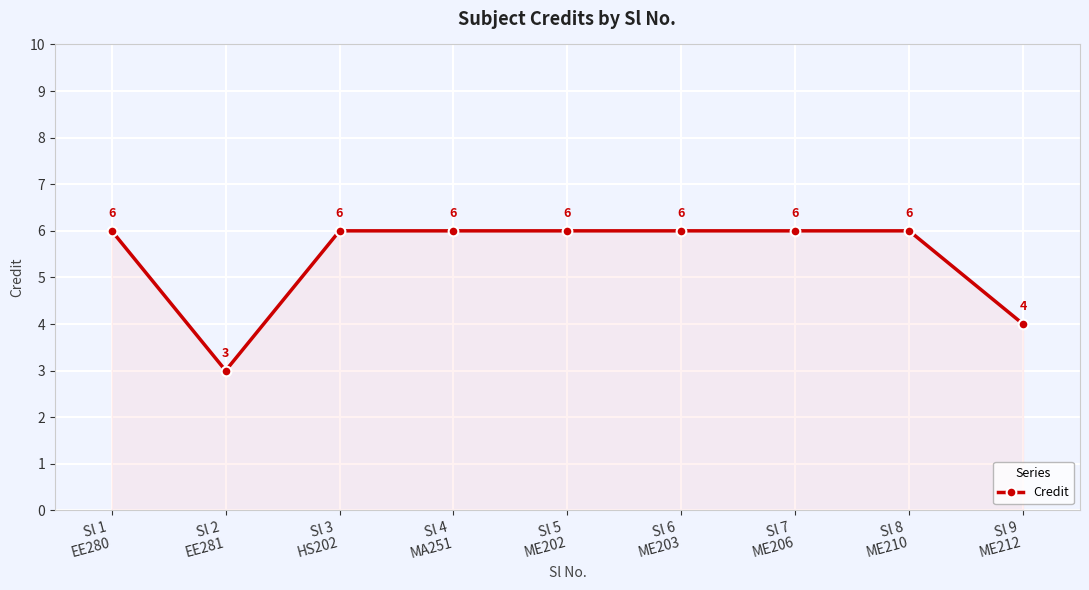

How many data points are less than 6?

2